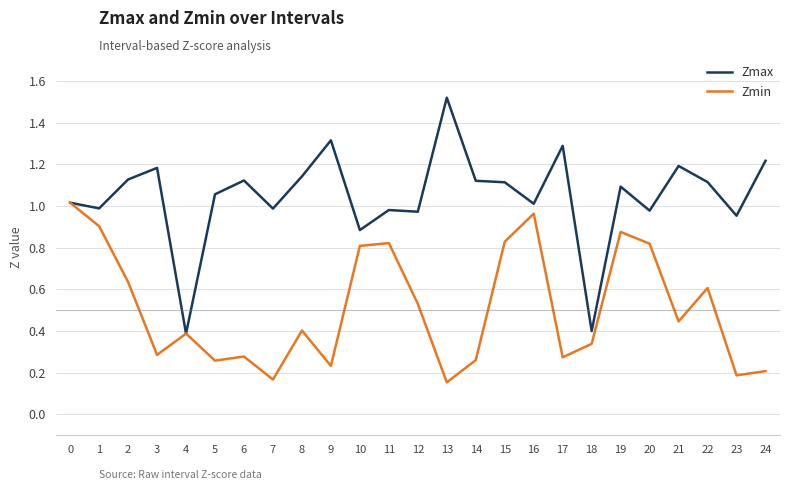

Which category has the highest value across all series?

13